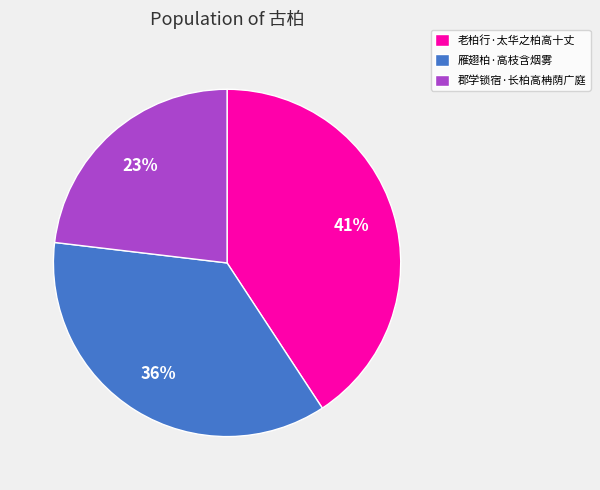

To the nearest percent, what percentage of the pie is 郡学锁宿·长柏高柟荫广庭?

23%